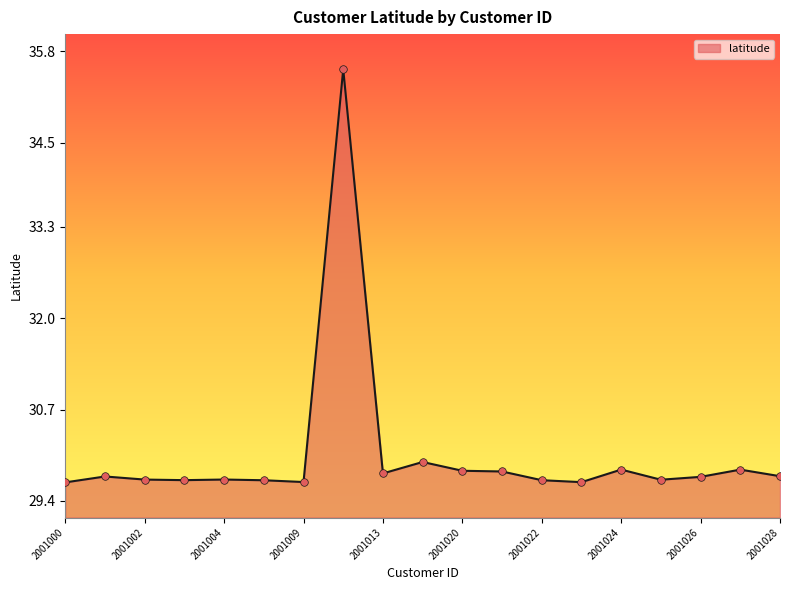

Approximately how many times larger is the value at 2001013 compared to 2001000?

1.0